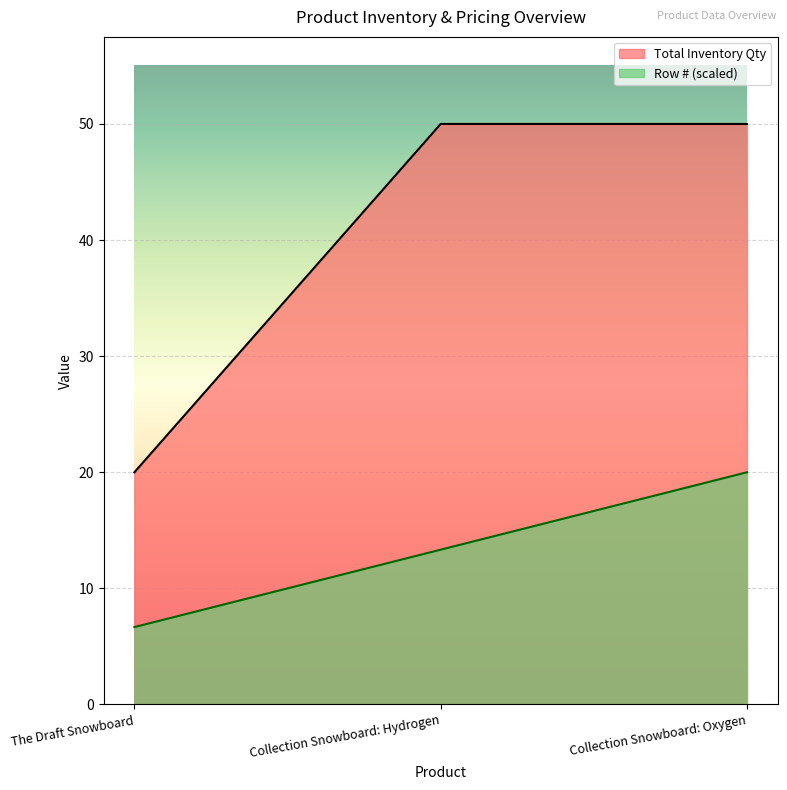

Reading left to right, extract all data points from this chart.

Total Inventory Qty: 20.0	50.0	50.0
Row #: 6.7	13.3	20.0